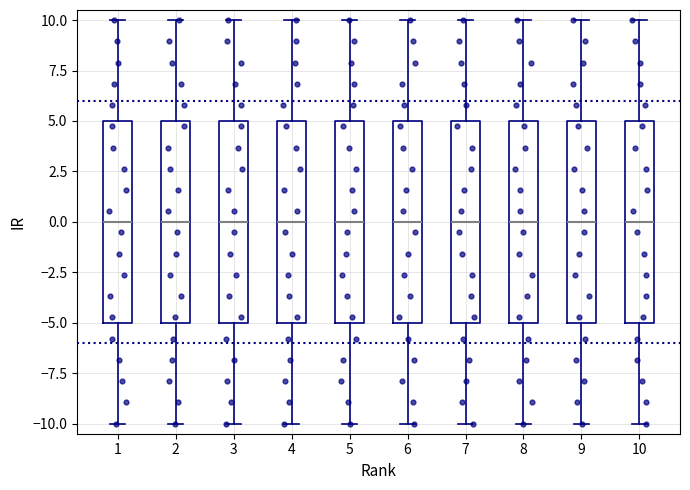

Reading left to right, read every box against the y-axis: the position of its median line, the range the box covers, and the ends of its whiskers. The values are not printed on the chart, so give them approximately, as read against the axis.

1: median 0, box -5 to 5, whiskers -10 to 10
2: median 0, box -5 to 5, whiskers -10 to 10
3: median 0, box -5 to 5, whiskers -10 to 10
4: median 0, box -5 to 5, whiskers -10 to 10
5: median 0, box -5 to 5, whiskers -10 to 10
6: median 0, box -5 to 5, whiskers -10 to 10
7: median 0, box -5 to 5, whiskers -10 to 10
8: median 0, box -5 to 5, whiskers -10 to 10
9: median 0, box -5 to 5, whiskers -10 to 10
10: median 0, box -5 to 5, whiskers -10 to 10